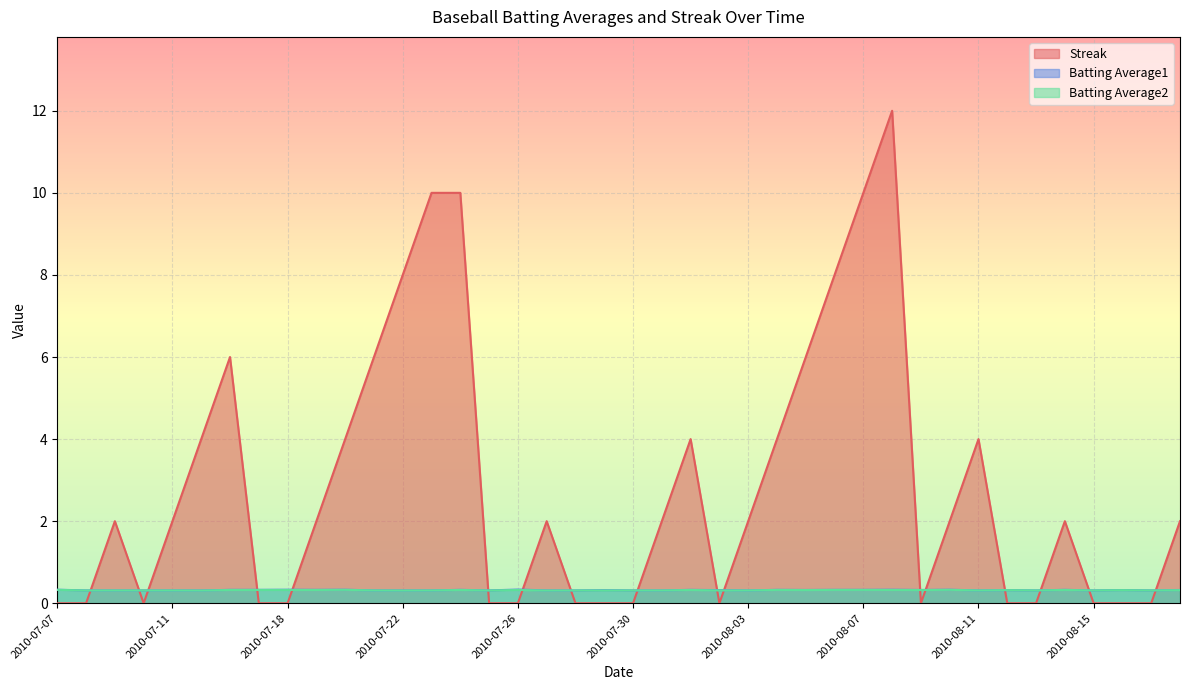

At which category does Batting Average2 reach its first local valley?

2010-07-08